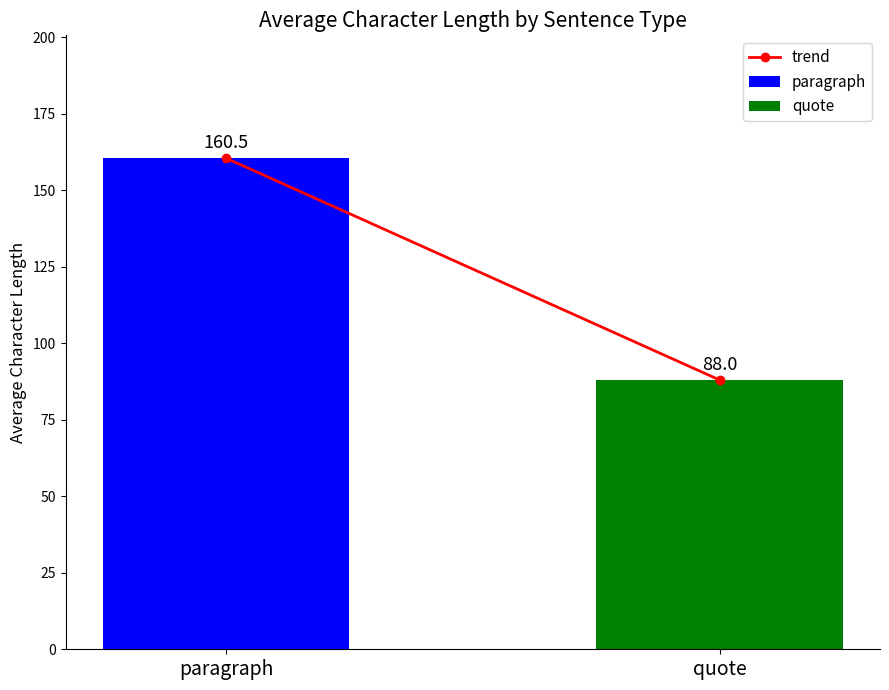

What is the minimum value for quote?

88.0